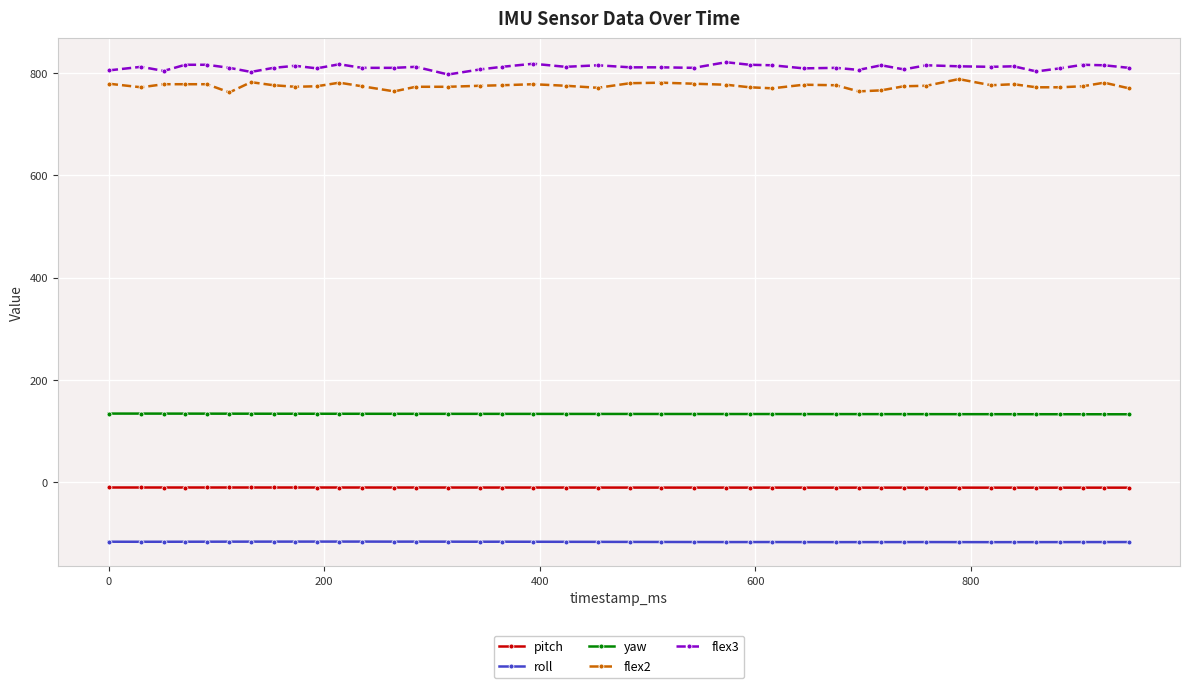

How many lines are shown in the chart?

5